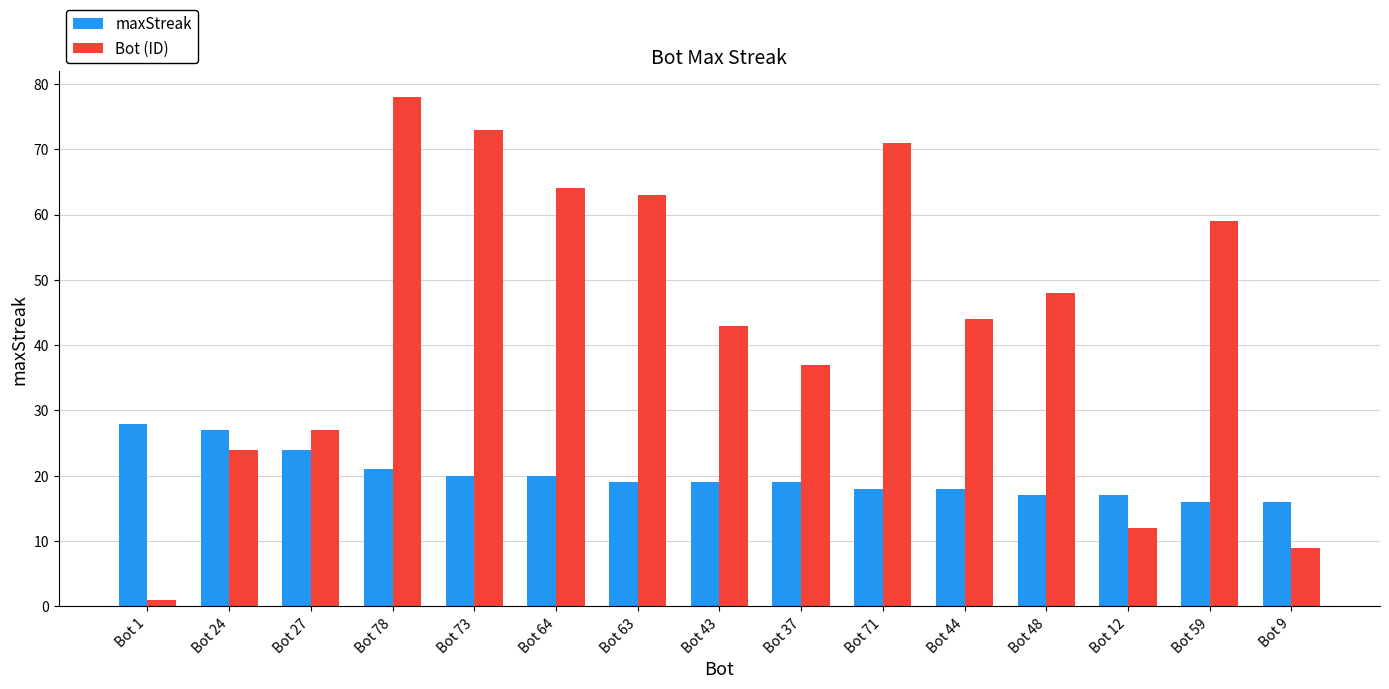

Where is Bot (ID) nearest to the value 39?

Bot 37